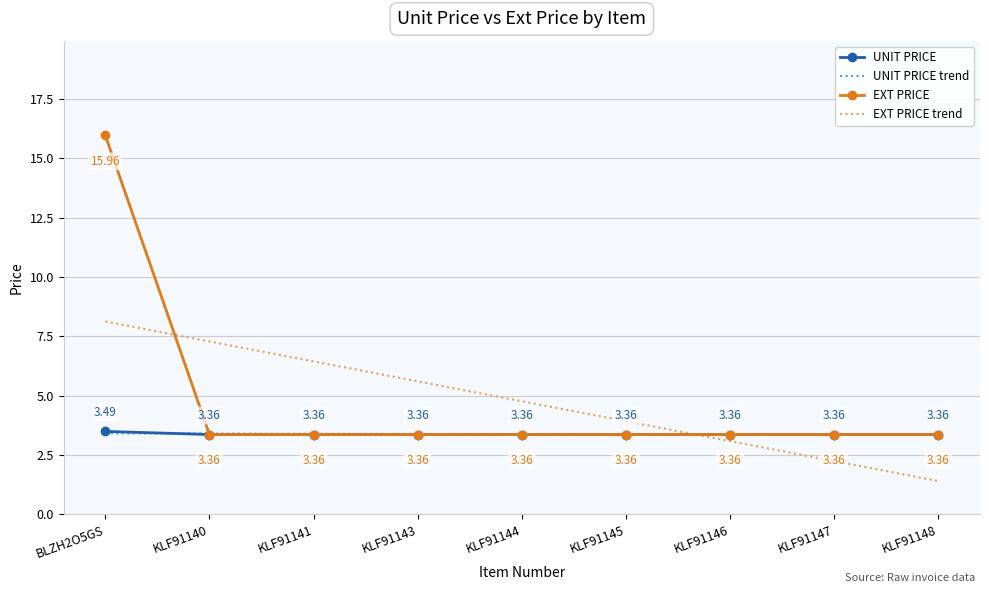

What are all the series names shown in the legend?

UNIT PRICE, UNIT PRICE trend, EXT PRICE, EXT PRICE trend